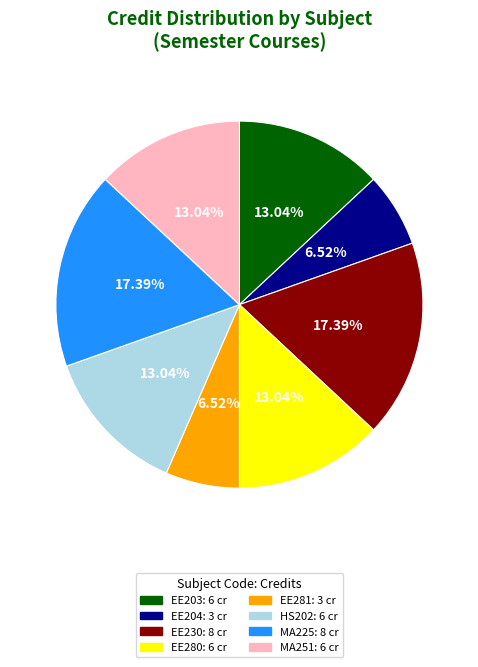

Is there any slice that represents more than half of the pie?

No